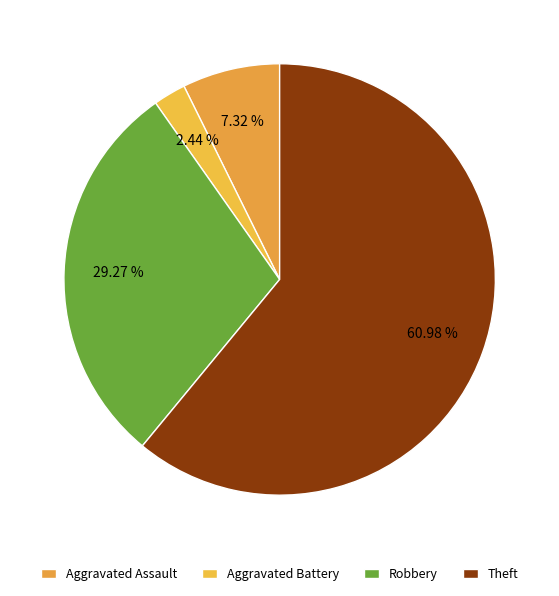

To the nearest percent, what is the combined percentage of Theft and Robbery?

90%